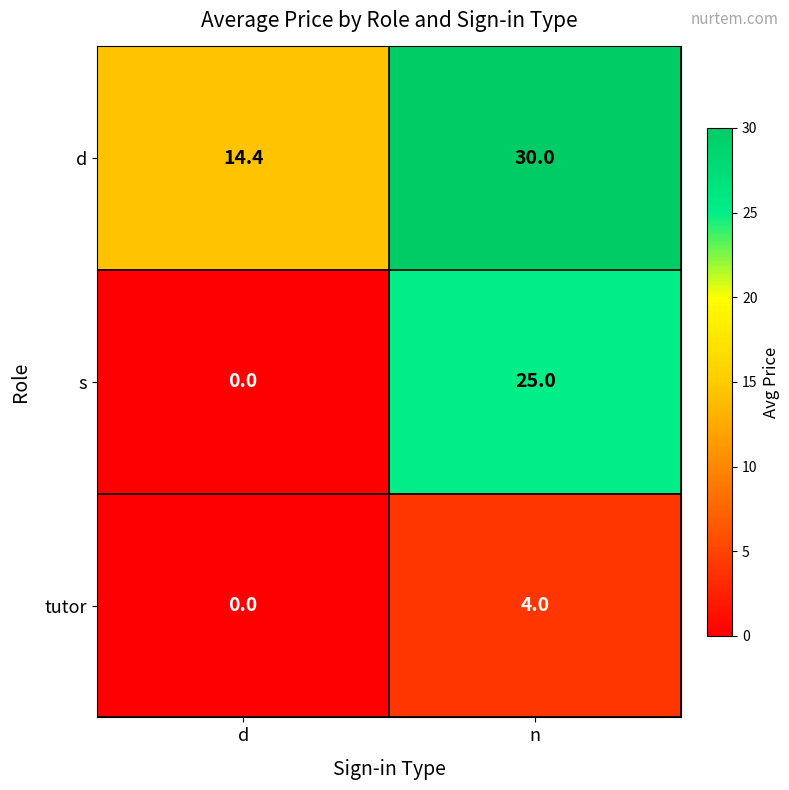

The value of tutor at d is 0.0. True or false?

True